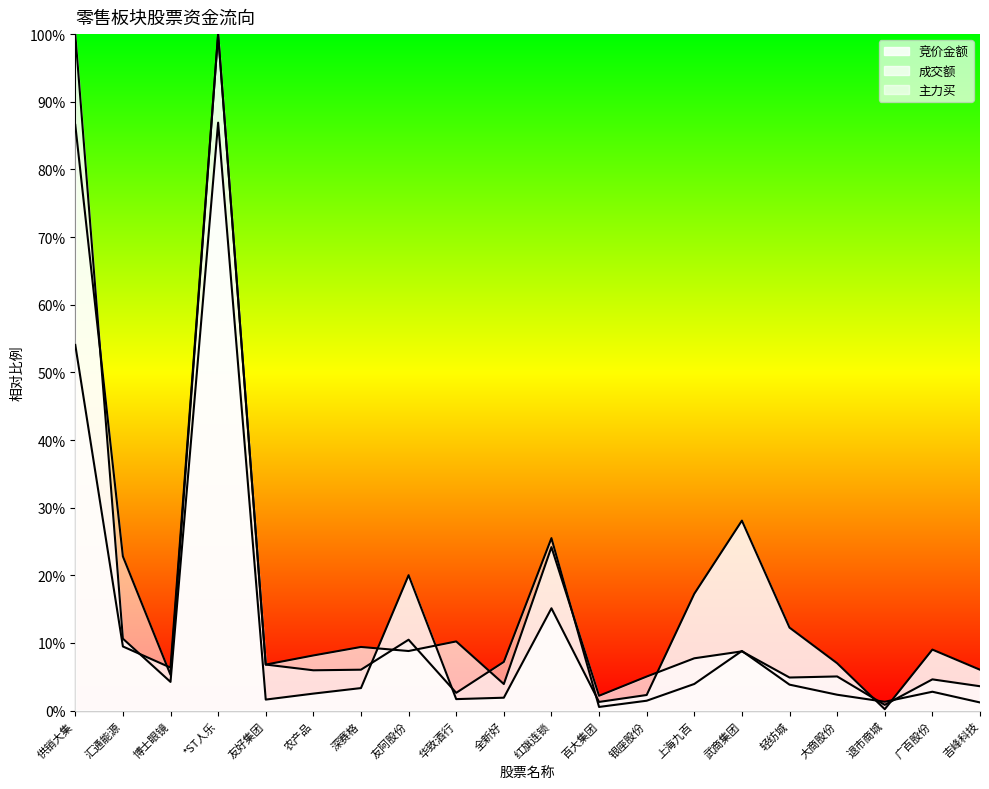

What is the value of the 主力买 point at the 2nd from the left?

0.2